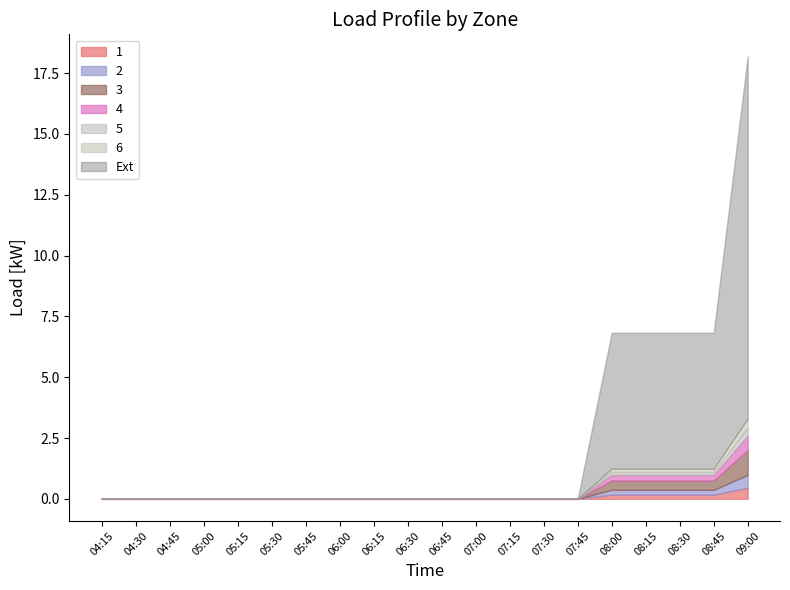

At which category is the sum across all series the highest?

09:00